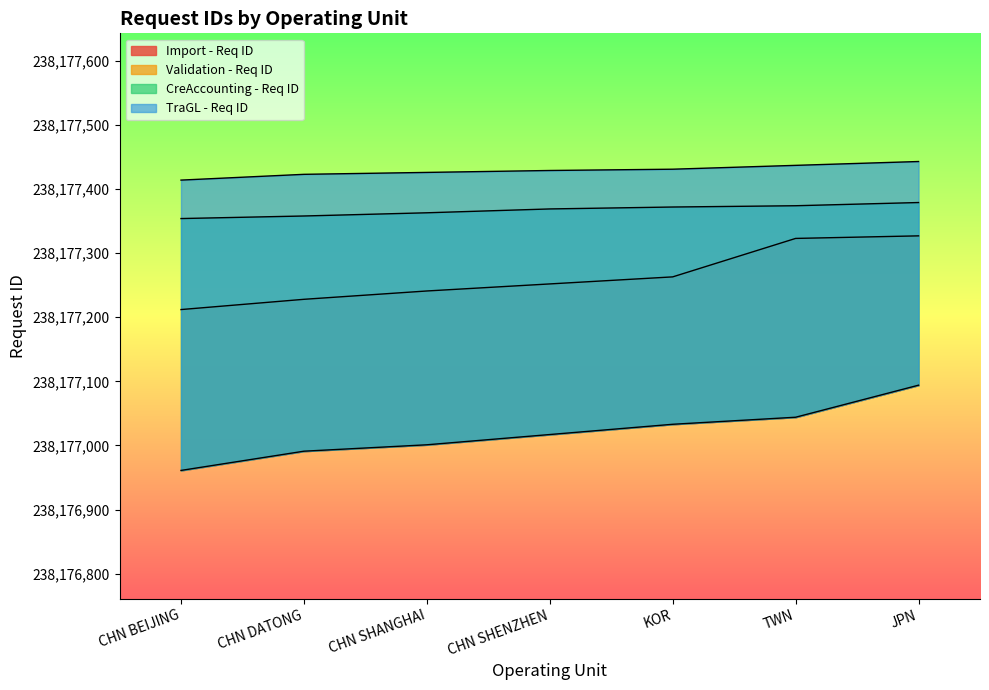

How many data points in Import - Req ID are above 238177017?

3